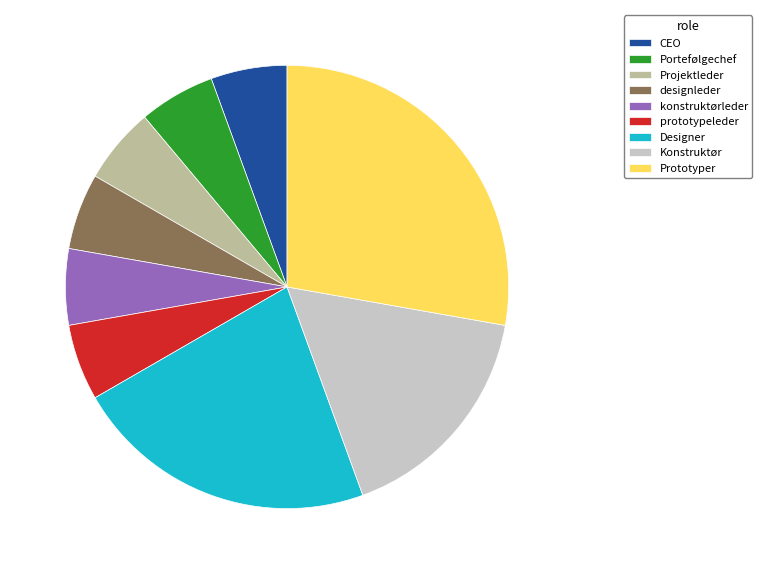

Is there any slice that represents more than half of the pie?

No